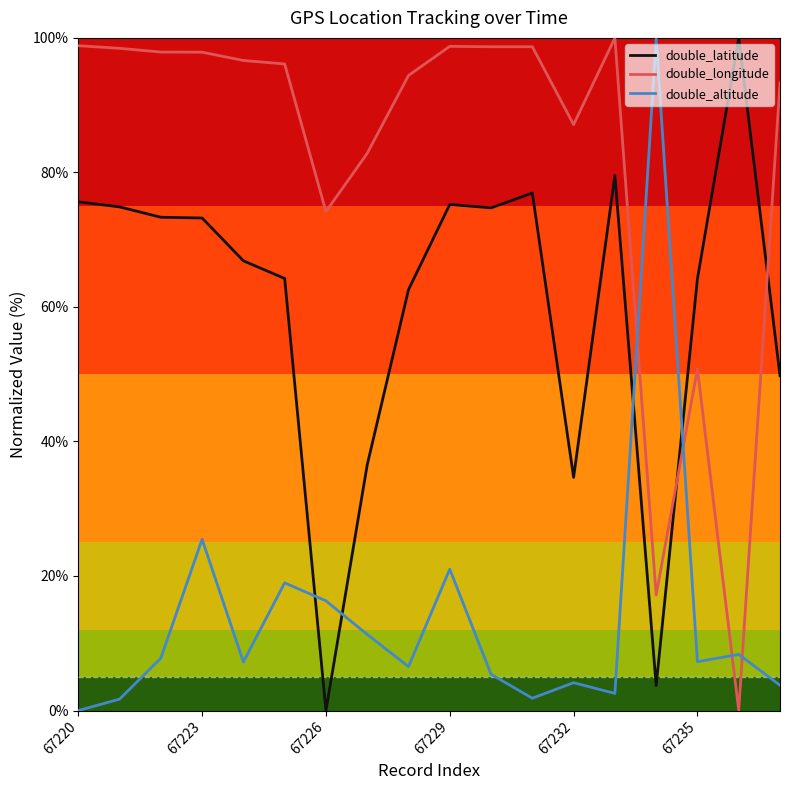

Rank the series by their average value, from lowest to highest.

double_altitude, double_latitude, double_longitude